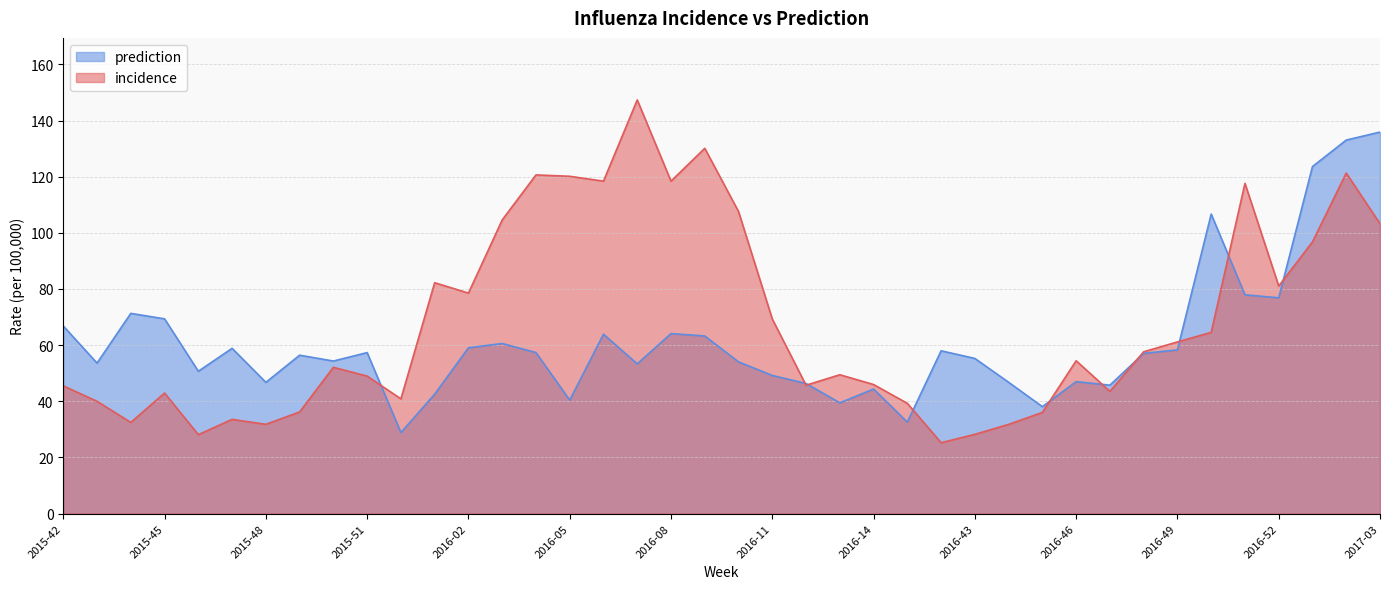

What is the label of the 10th point from the right?

2016-46